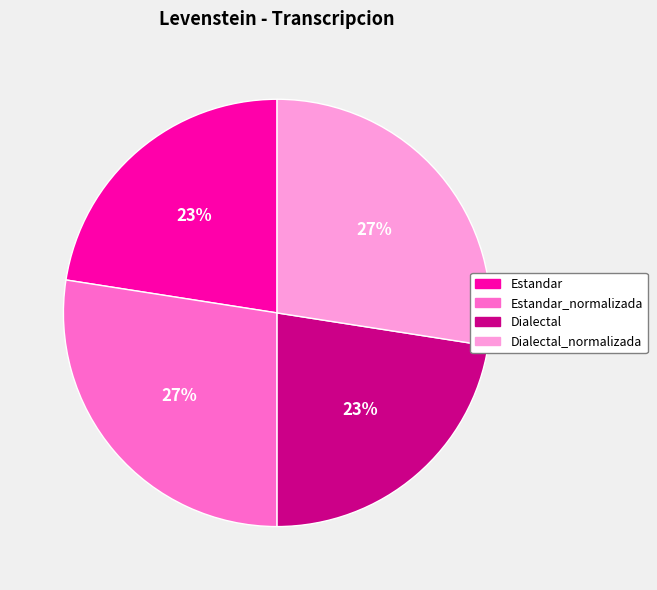

To the nearest percent, what is the average slice percentage?

25%